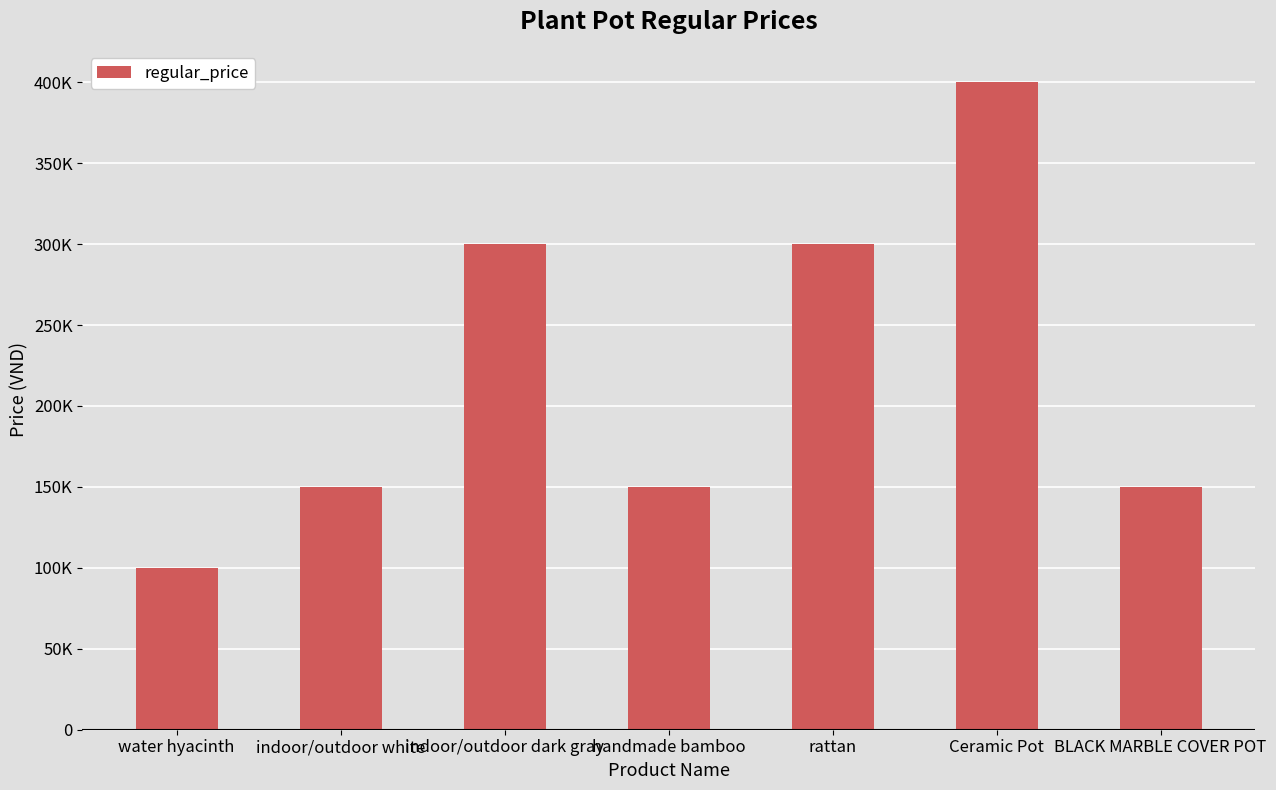

Reading right to left, extract all data points from this chart.

BLACK MARBLE COVER POT=150000	Ceramic Pot=400000	rattan=300000	handmade bamboo=150000	indoor/outdoor dark gray=300000	indoor/outdoor white=150000	water hyacinth=100000